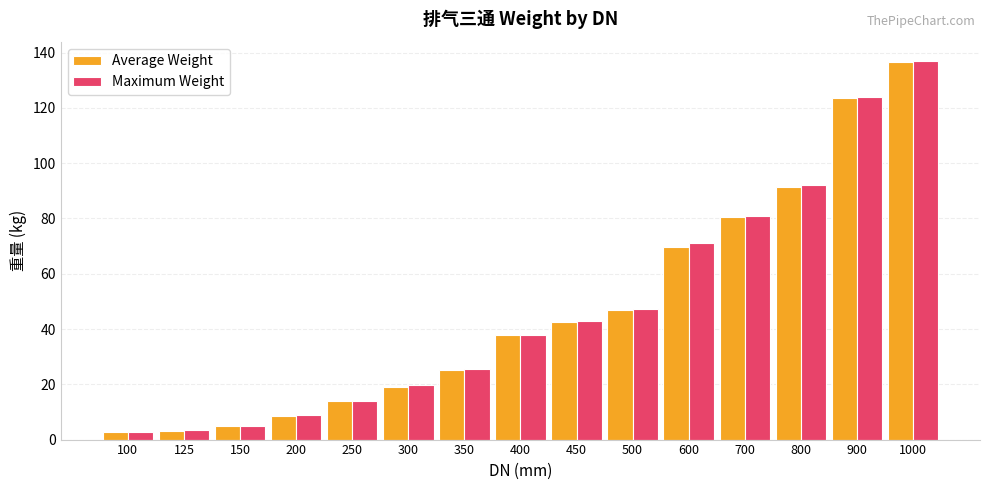

What is the difference between the maximum and minimum values in the Average Weight series?

133.8